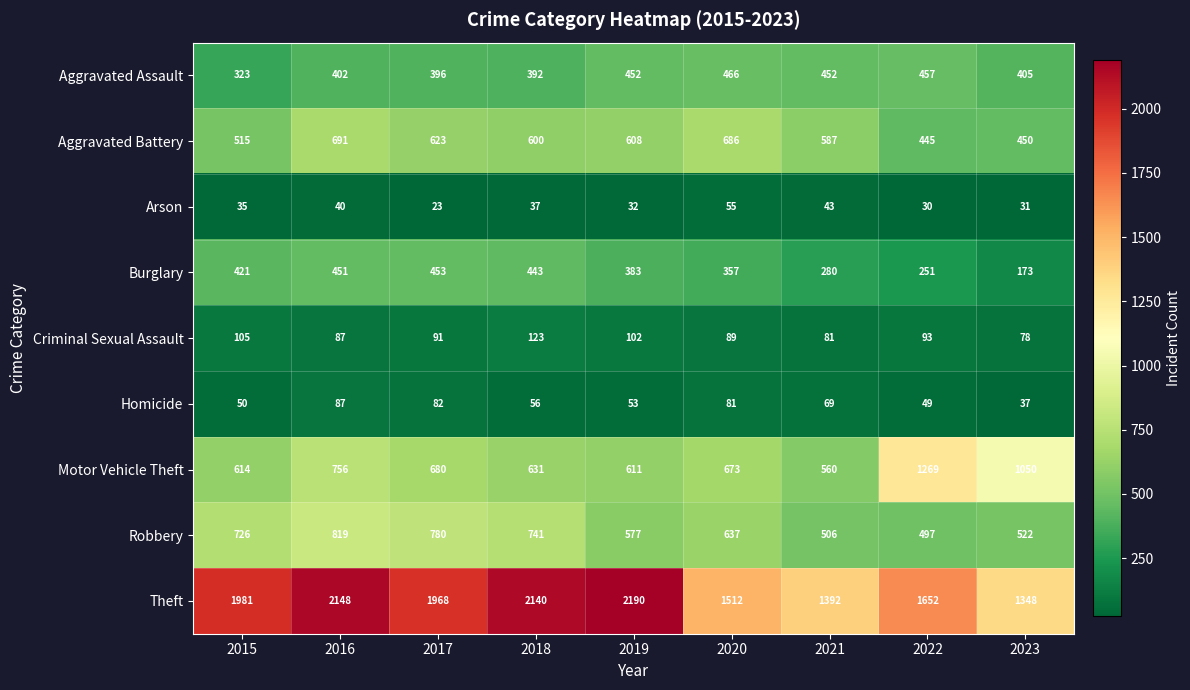

At how many categories does at least one series exceed 1351?

8